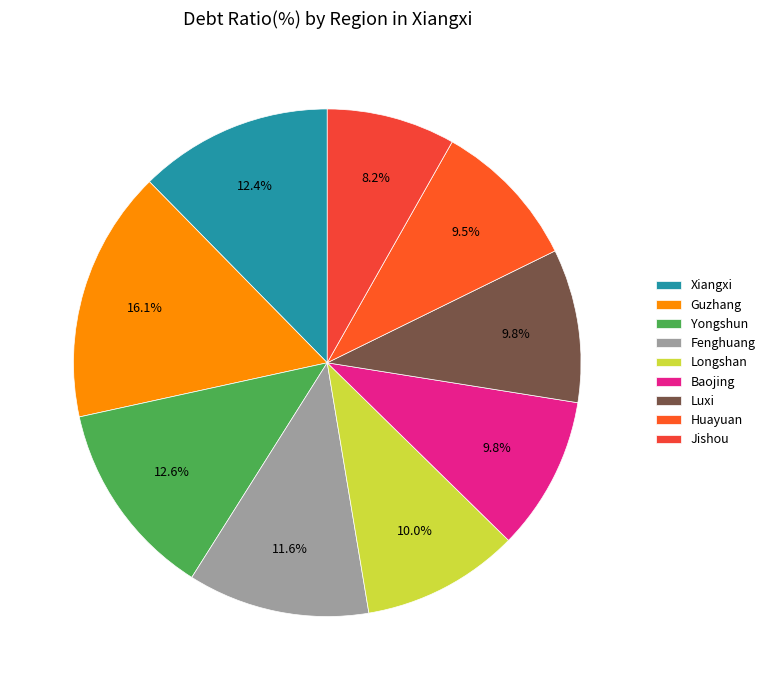

Is it true that Longshan is 10% of the pie?

True